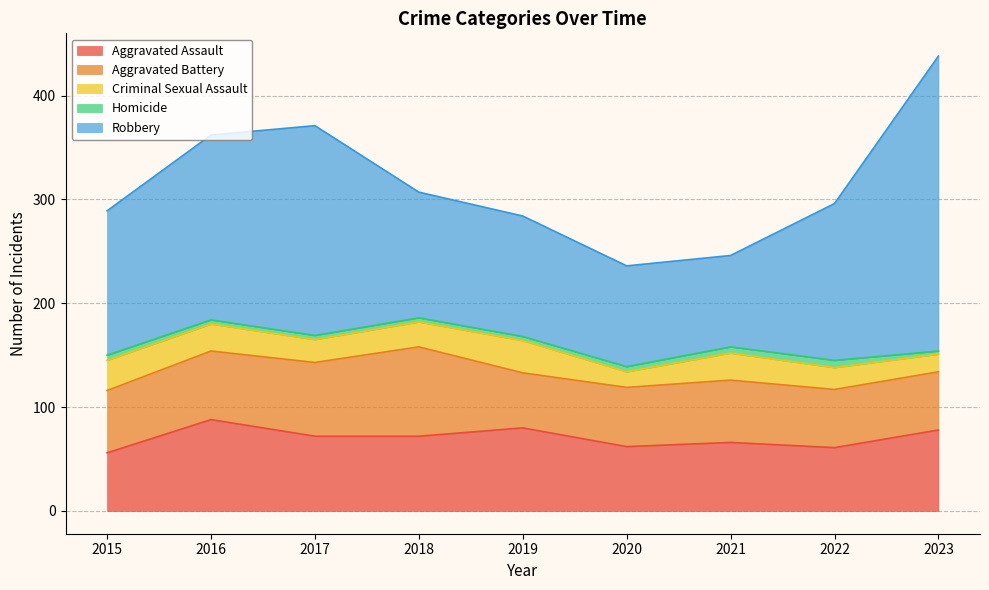

Reading left to right, transcribe all the data shown in this chart.

Aggravated Assault: 56	88	72	72	80	62	66	61	78
Aggravated Battery: 60	66	71	86	53	57	60	56	56
Criminal Sexual Assault: 29	26	22	24	31	15	26	21	17
Homicide: 5	4	4	4	4	5	6	7	3
Robbery: 139	178	202	121	116	97	88	151	284